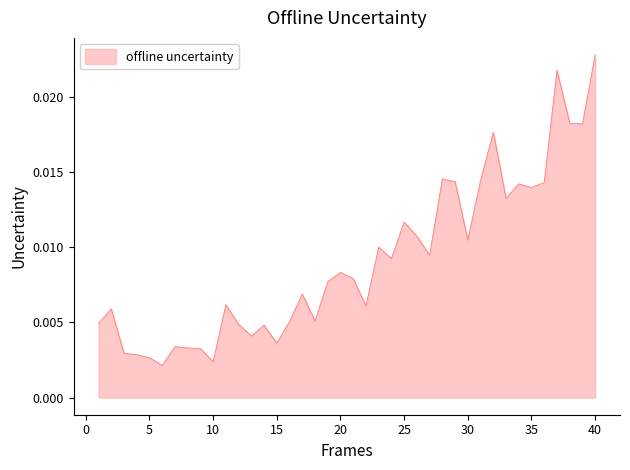

Where is the first local minimum?

6